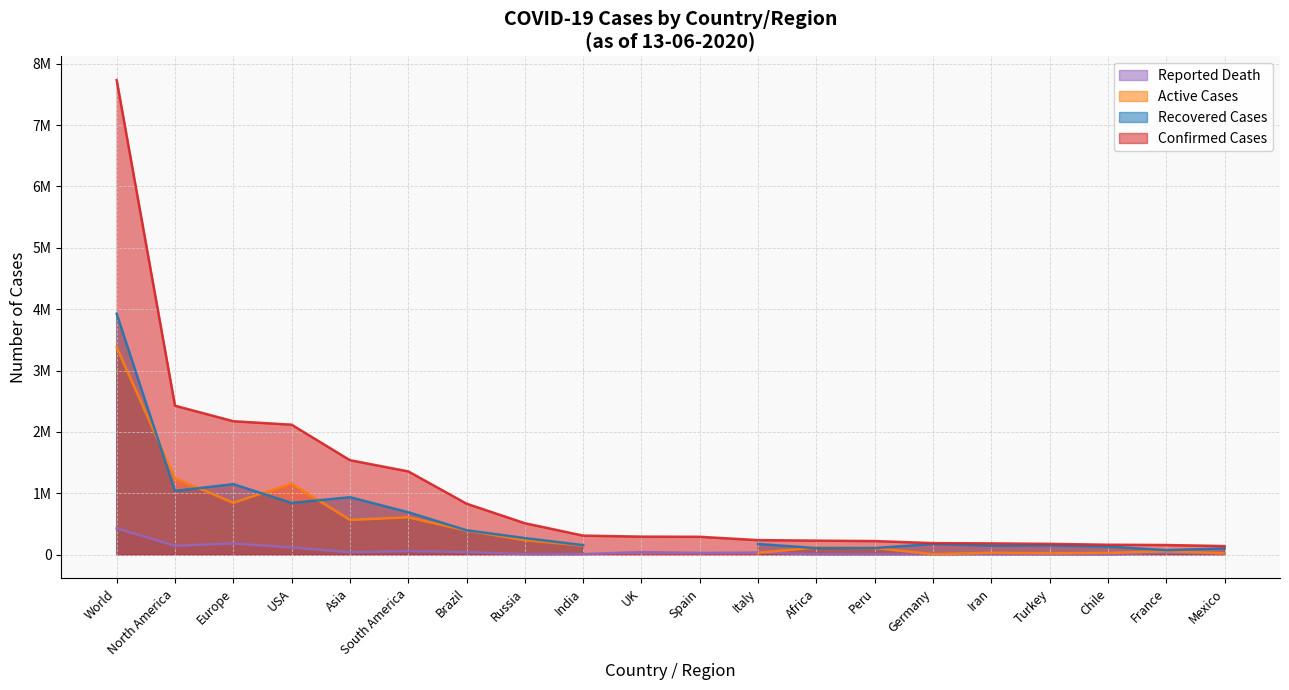

Between World and Germany, which is larger?

World